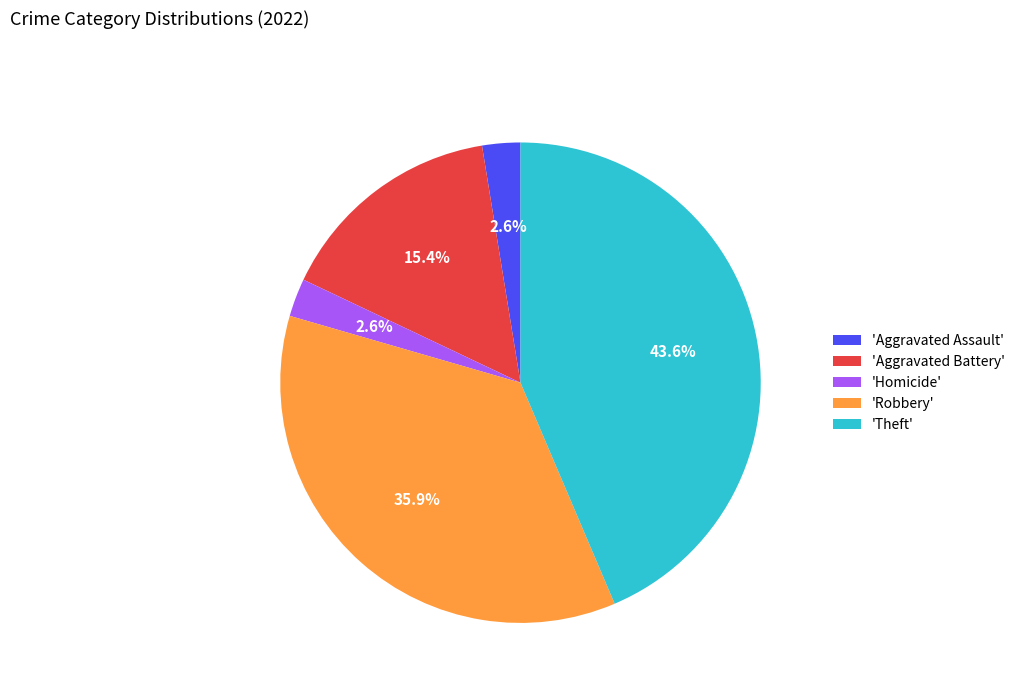

Which has a higher value, 'Robbery' or 'Homicide'?

'Robbery'